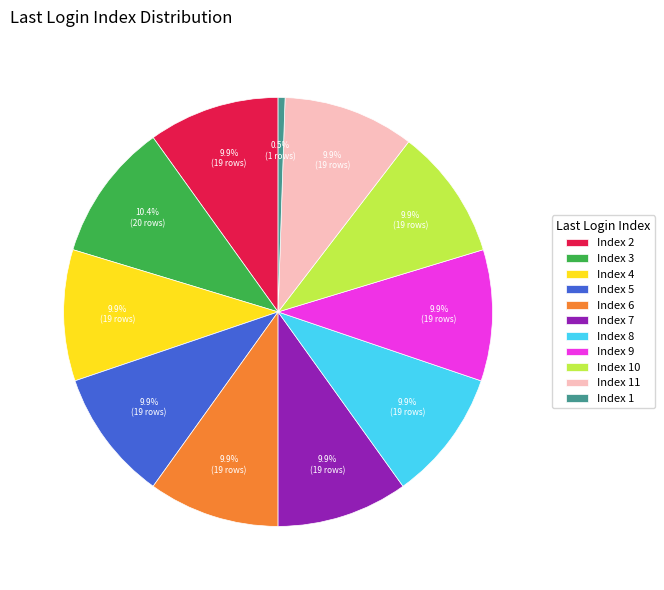

Which category has the biggest portion of the pie?

Index 3